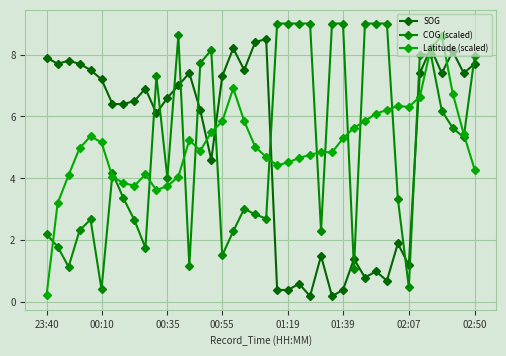

Where do SOG and Latitude (scaled) first cross each other?

14 and 15